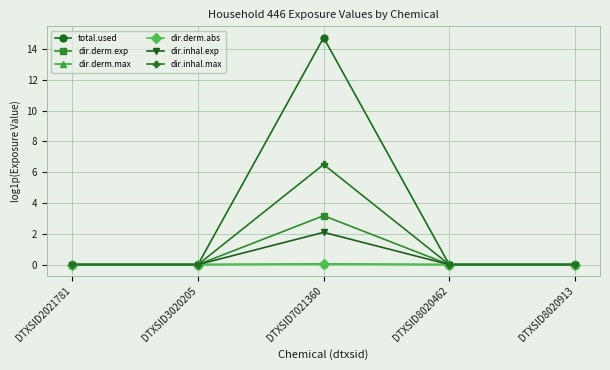

How many series are shown in this chart?

6